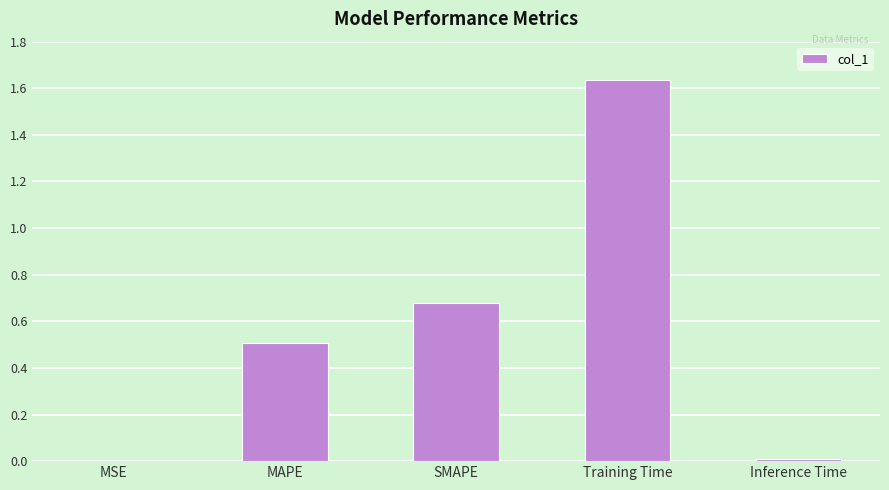

What is the sum of all values?

2.8